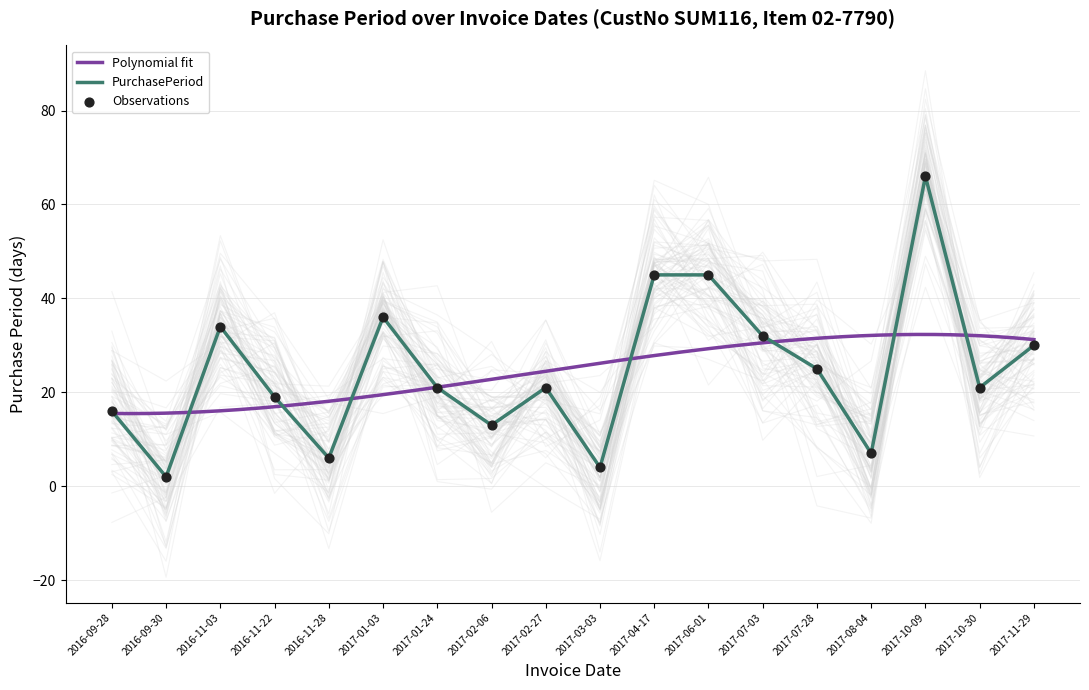

What is the ratio of the value at 2017-06-01 to the value at 2017-08-04?

6.4